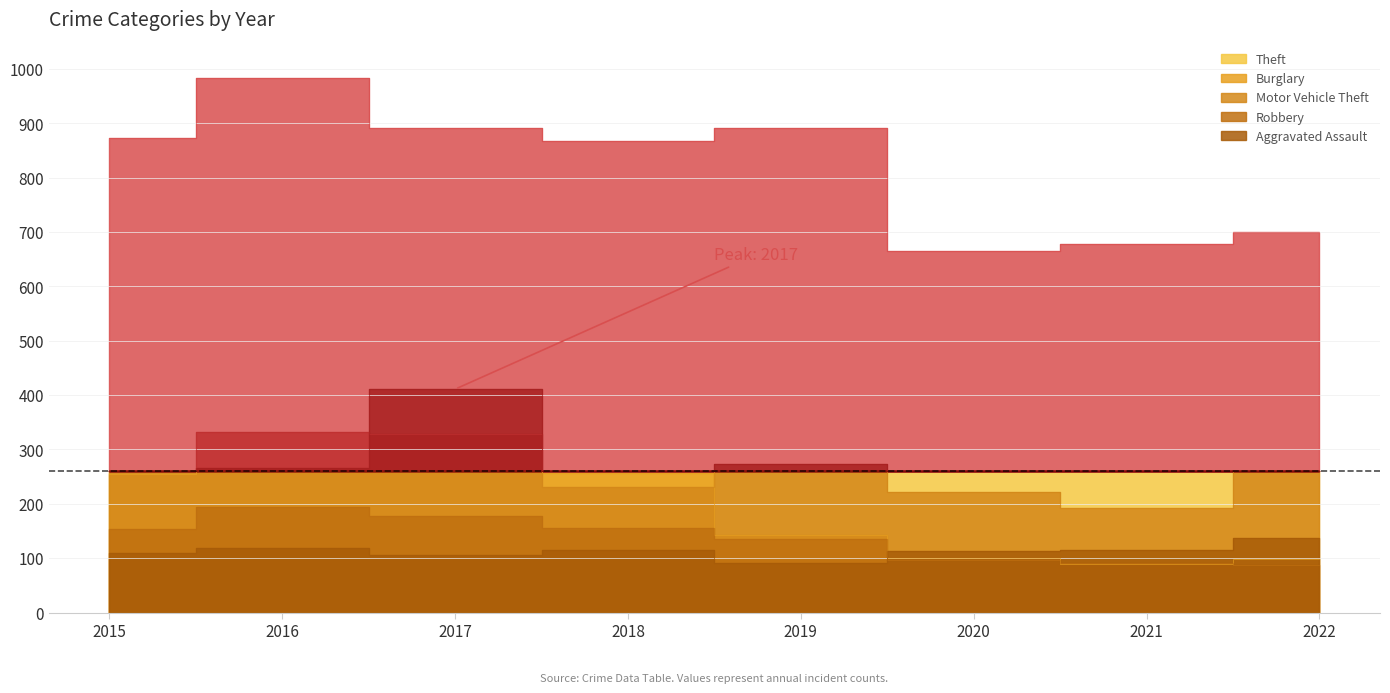

Where is the first local maximum for Aggravated Assault?

2016